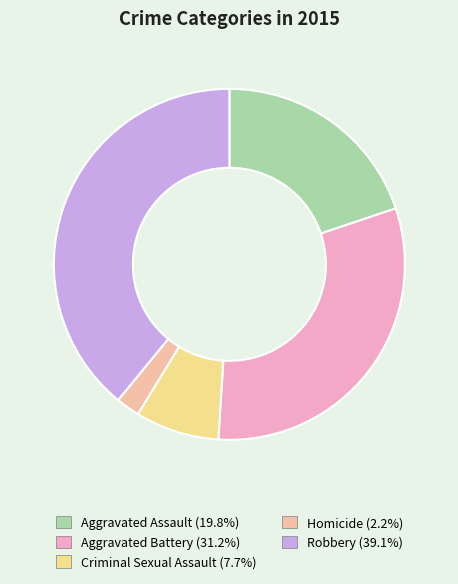

Which category has the smallest portion of the pie?

Homicide